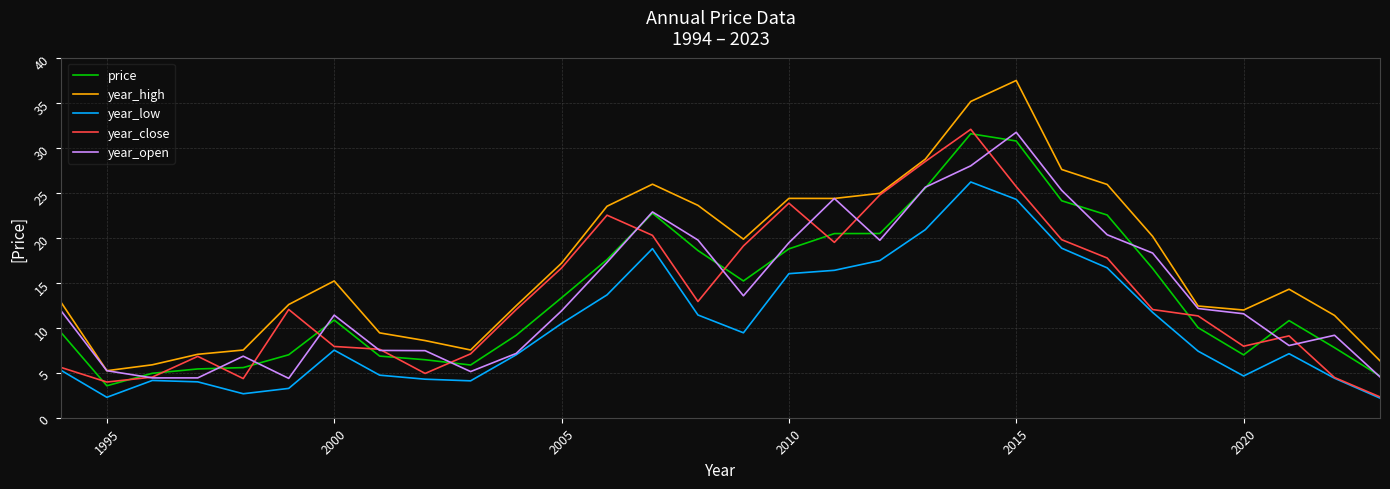

What are all the series names shown in the legend?

price, year_high, year_low, year_close, year_open